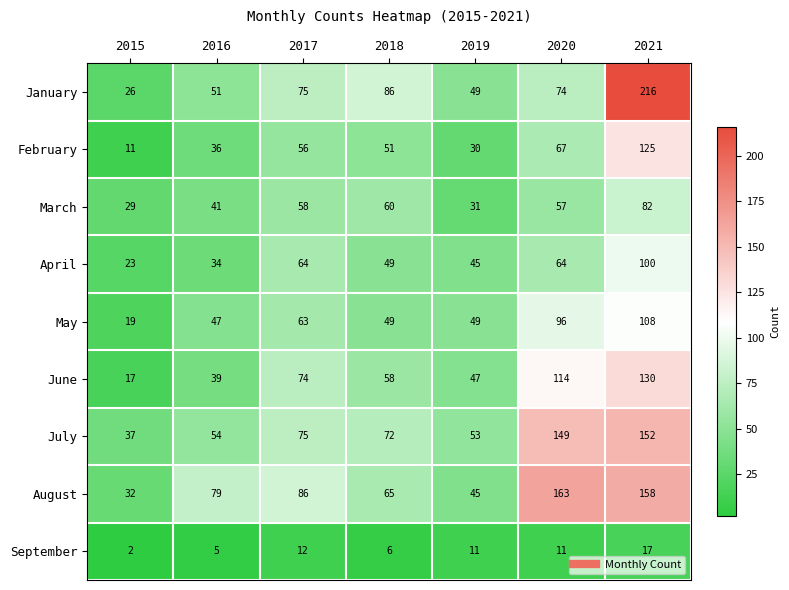

Rank the series at 2015 from lowest to highest value.

September, February, June, May, April, January, March, August, July